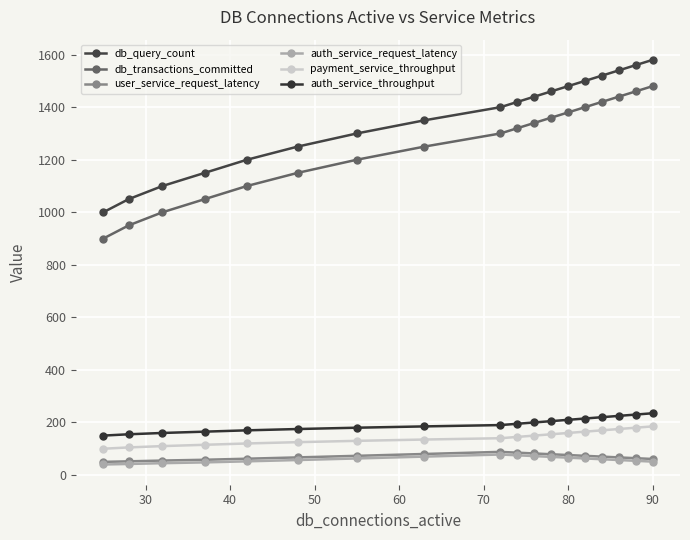

How many values in the auth_service_throughput series are below 195?

9